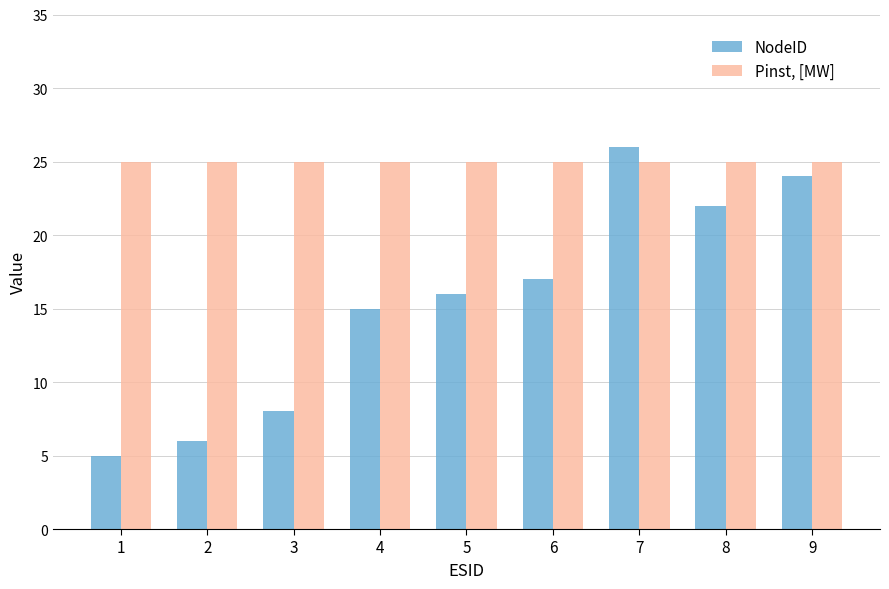

What is the sum of all NodeID values?

139